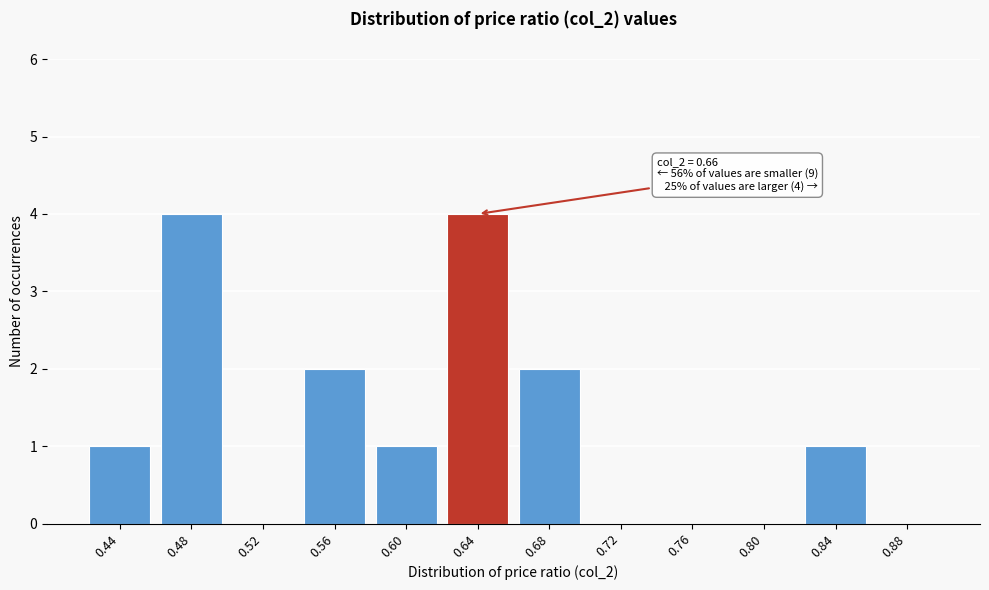

Reading left to right, what are all the values shown in this chart?

0.44=1	0.48=4	0.52=0	0.56=2	0.60=1	0.64=4	0.68=2	0.72=0	0.76=0	0.80=0	0.84=1	0.88=0